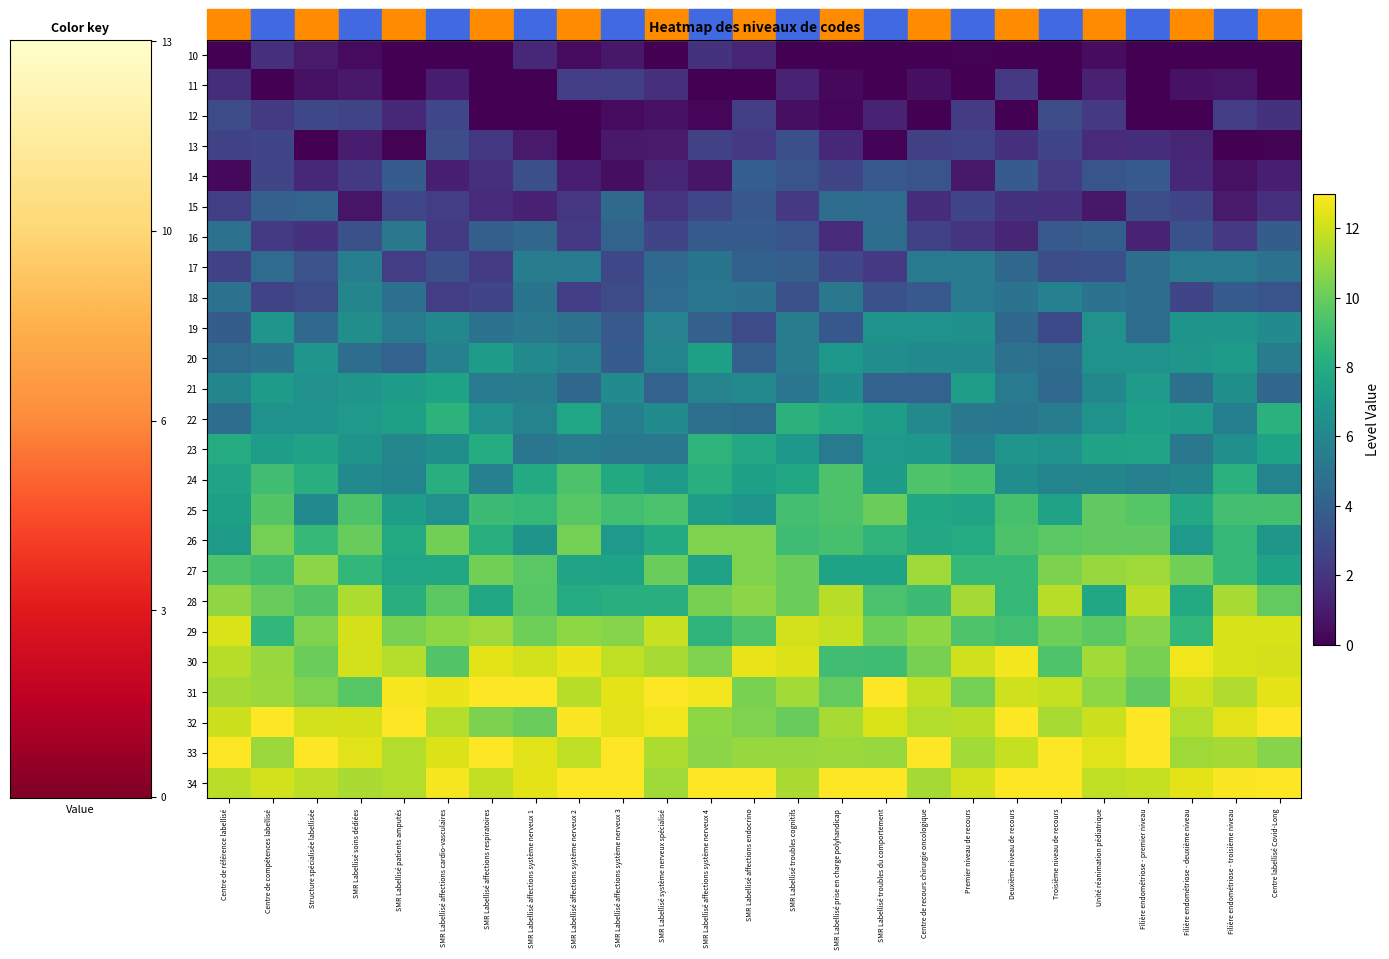

List the series in order of their peak value, lowest first.

10, 11, 12, 13, 14, 15, 16, 17, 18, 19, 20, 21, 22, 23, 24, 25, 26, 27, 28, 29, 30, 31, 32, 33, 34